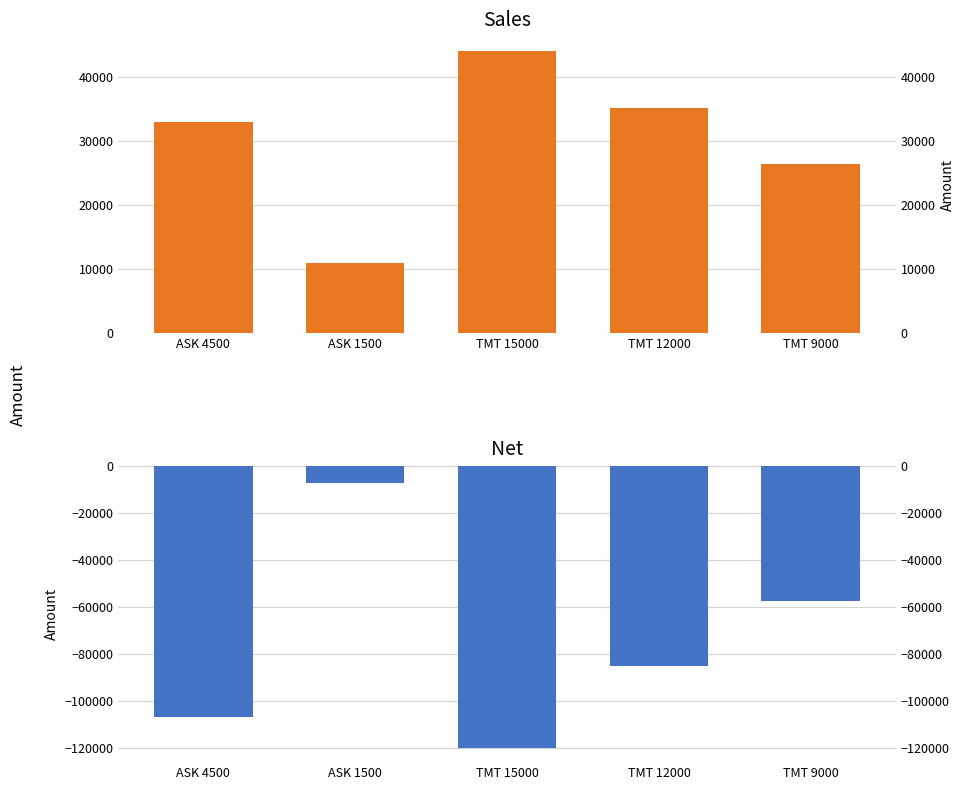

List the series in order of their overall mean, highest first.

Sales, Net